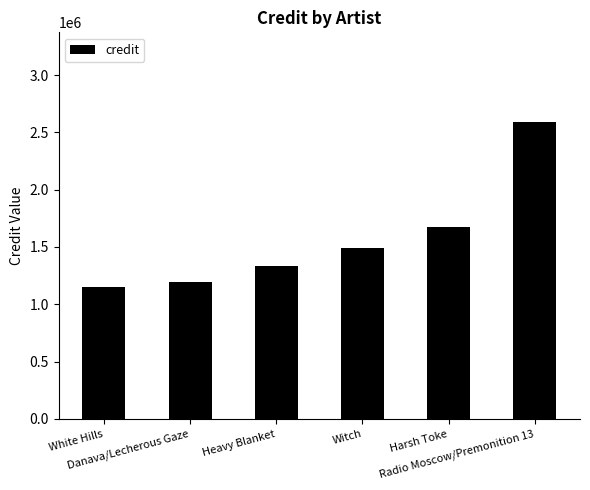

Between Radio Moscow/Premonition 13 and Heavy Blanket, which is larger?

Radio Moscow/Premonition 13